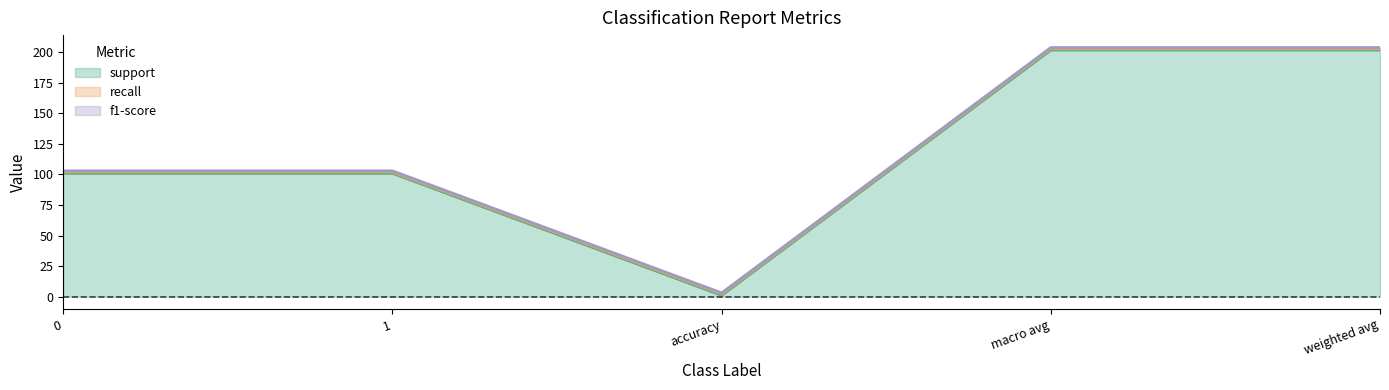

At which category is the sum across all series the highest?

macro avg